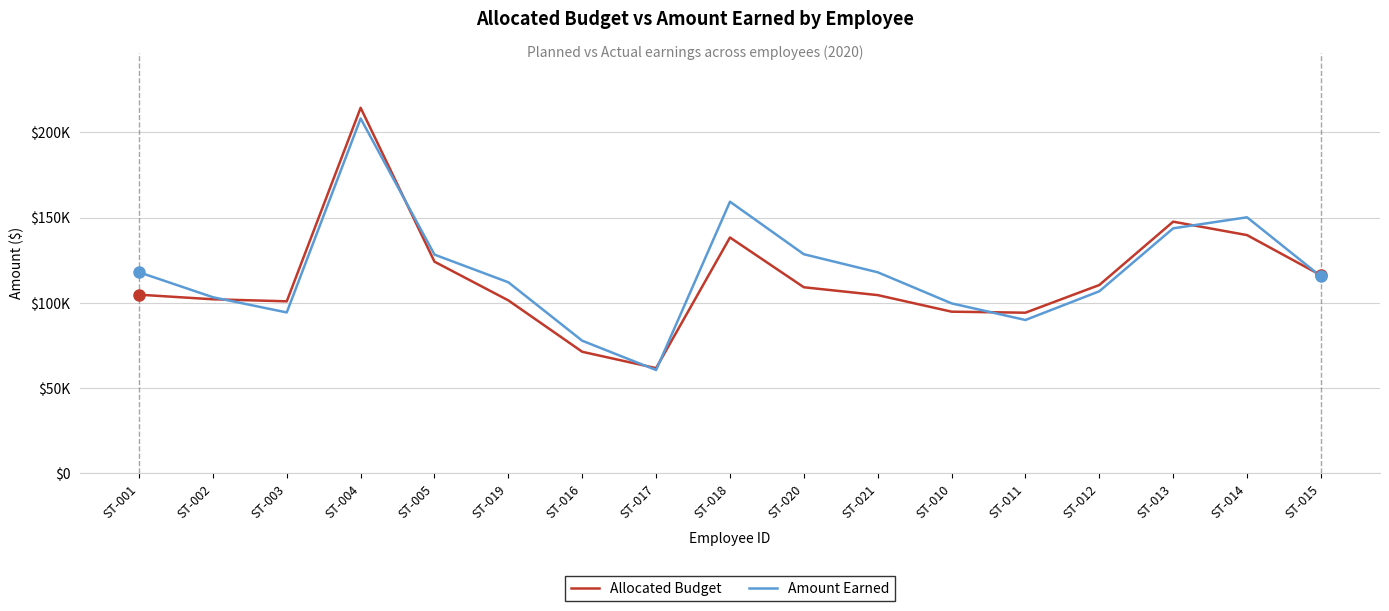

Where is the first local maximum for Amount Earned?

ST-004